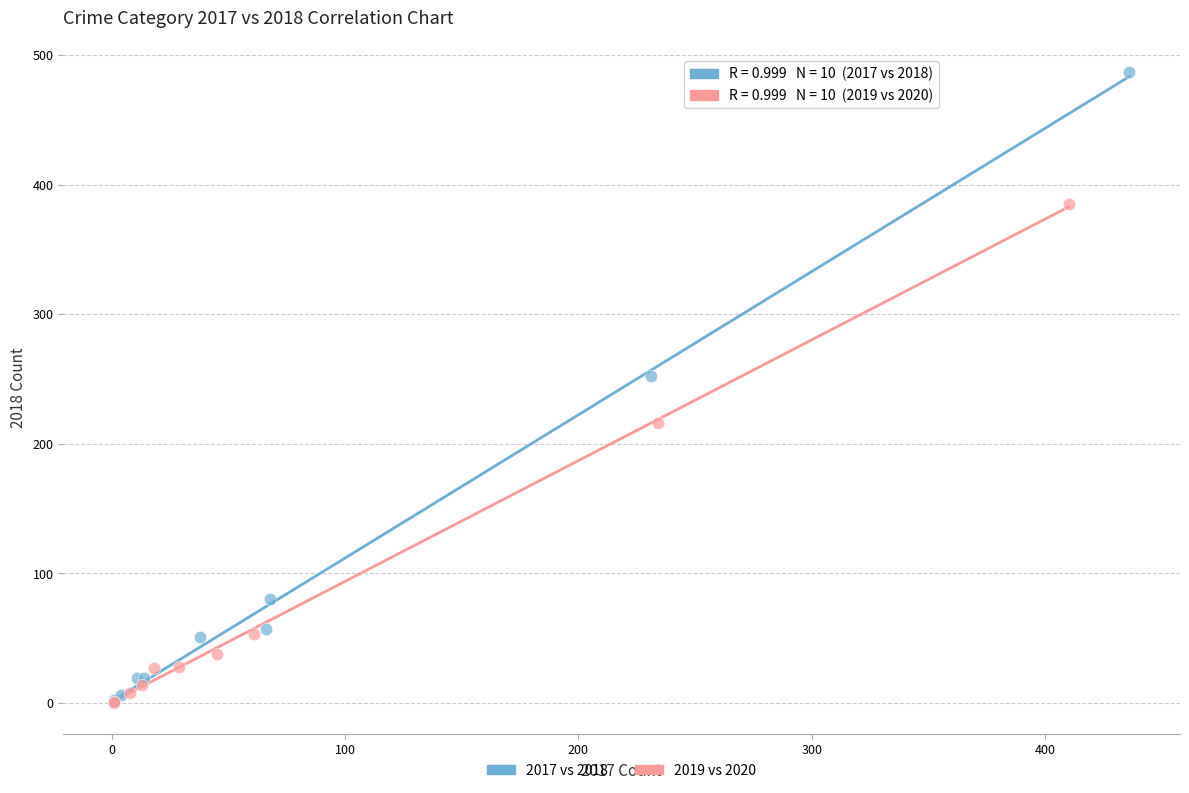

Which series has the widest spread of Y values?

2017 vs 2018